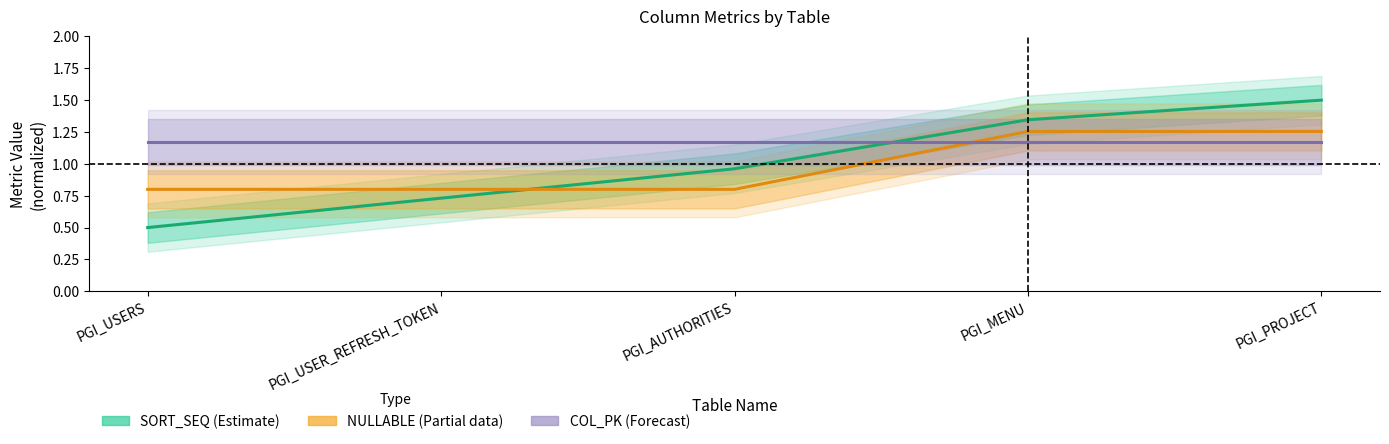

Between PGI_USER_REFRESH_TOKEN and PGI_USERS, which is larger?

PGI_USER_REFRESH_TOKEN